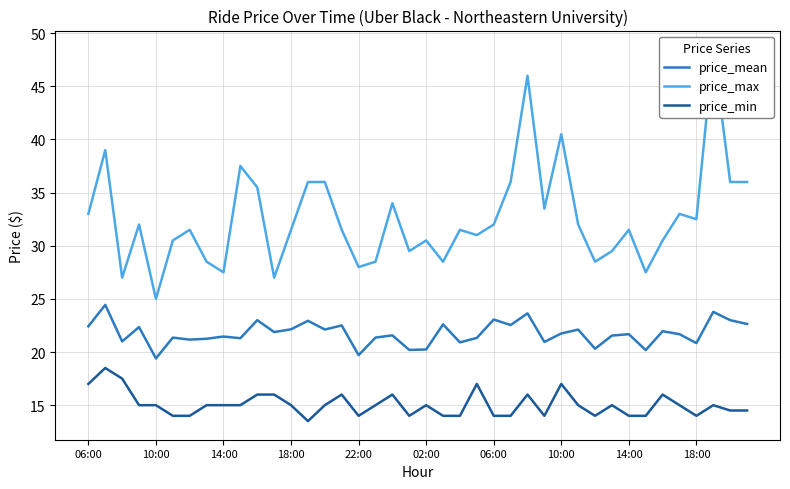

Does the chart have visible grid lines?

Yes